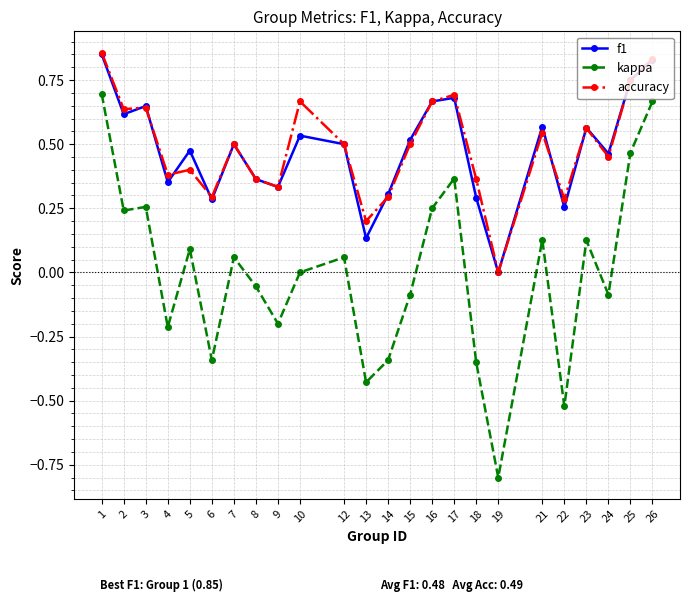

How many interior local valleys does the f1 series have?

8